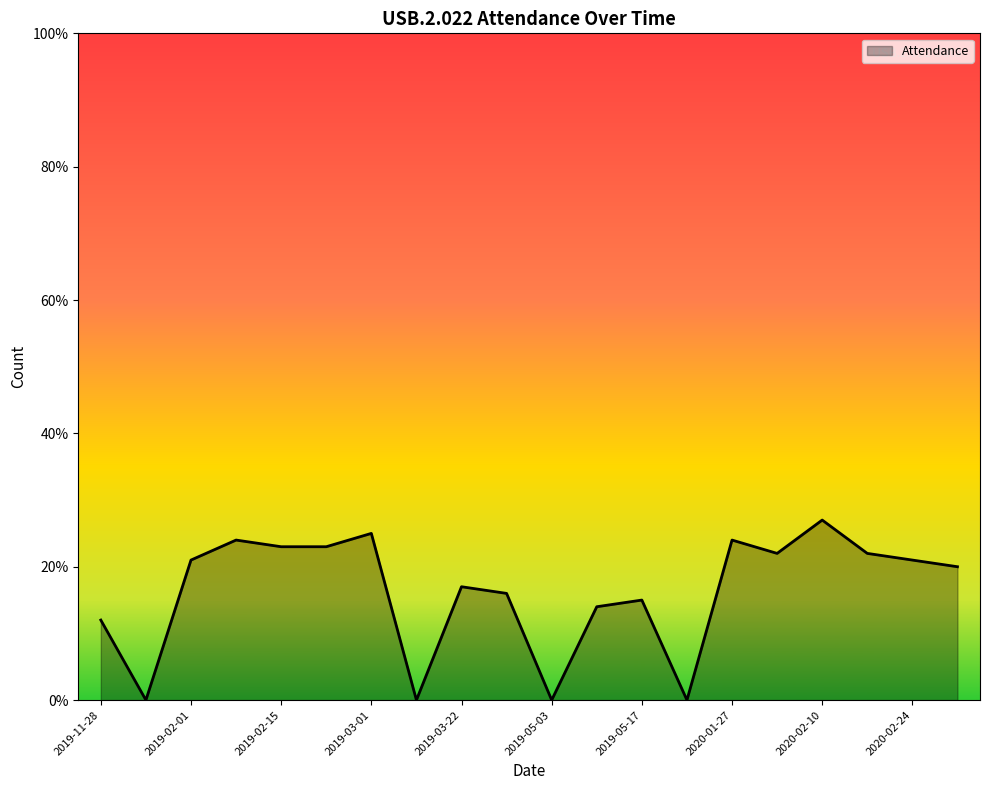

What is the maximum value shown in the chart?

27